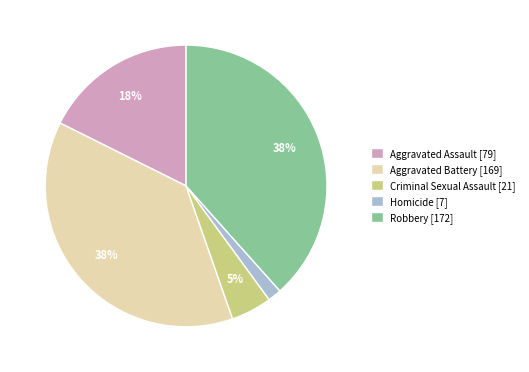

Is there a majority slice in this chart?

No